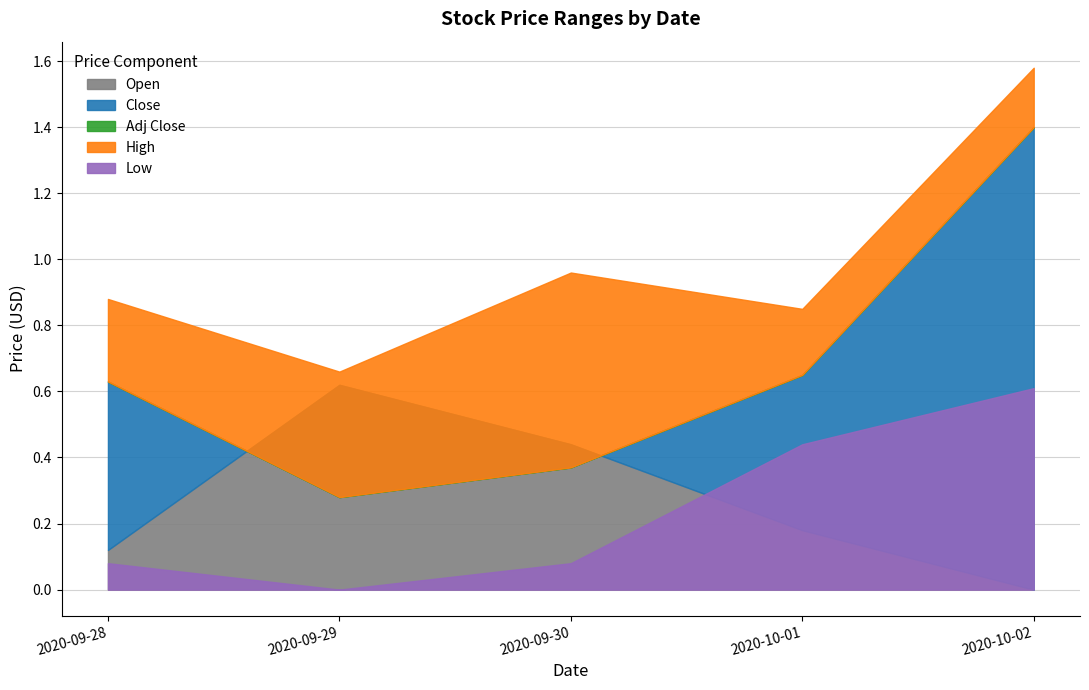

How many lines are shown in the chart?

5